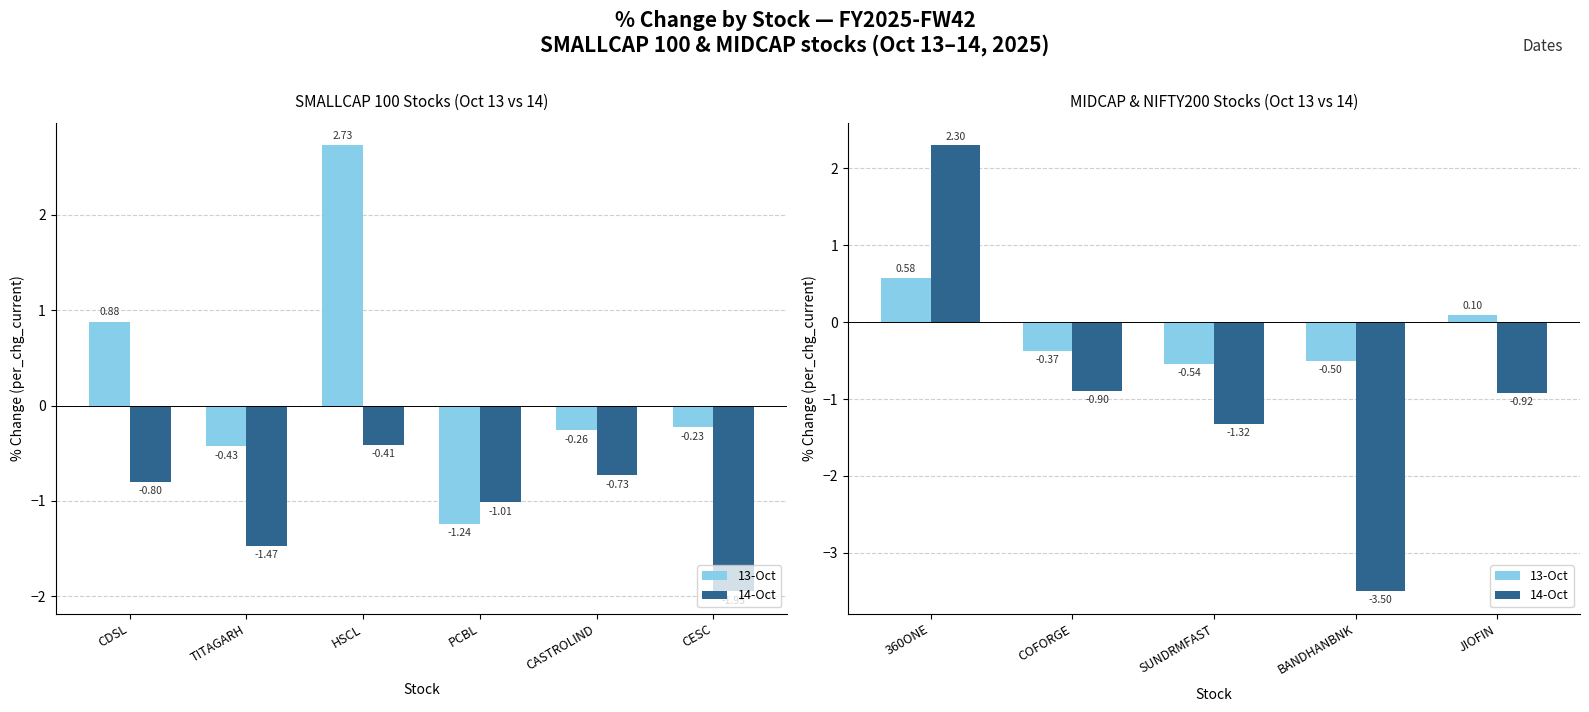

How many negative values does the 13-Oct series have?

3